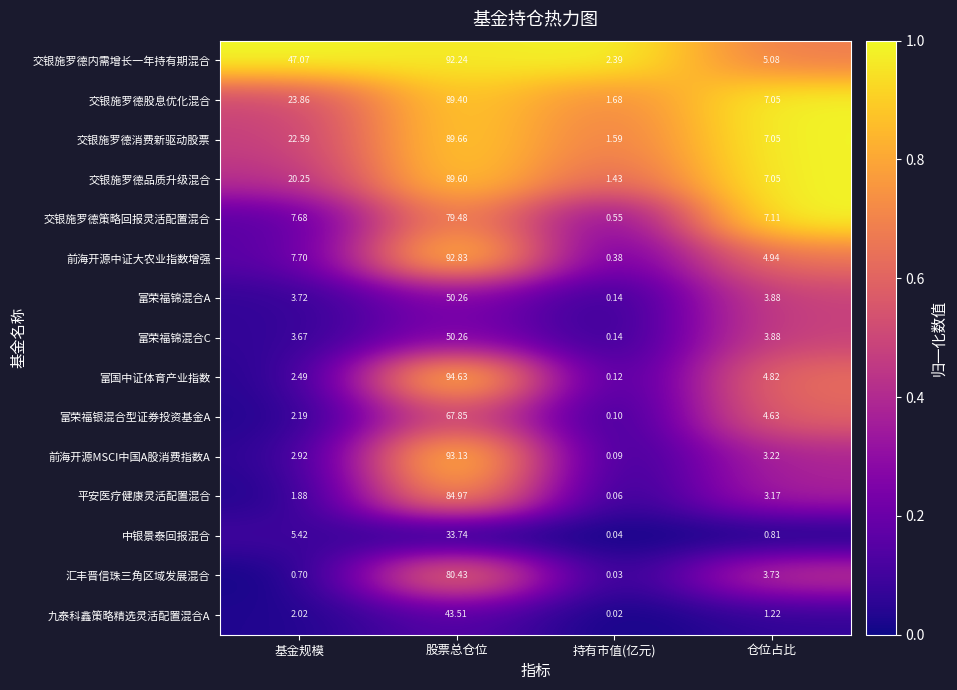

Which series has the largest total across all categories?

交银施罗德内需增长一年持有期混合